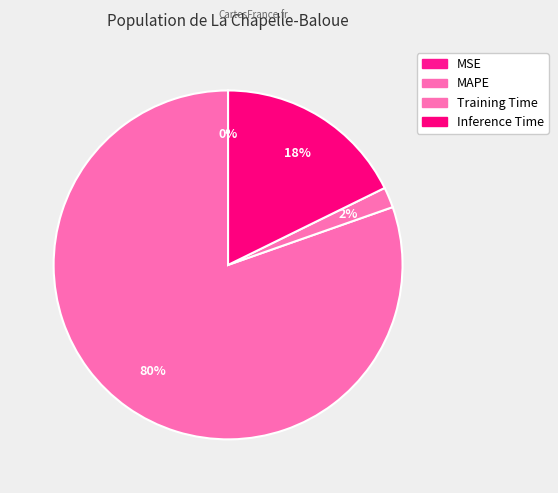

What is the largest slice in the pie chart?

MAPE